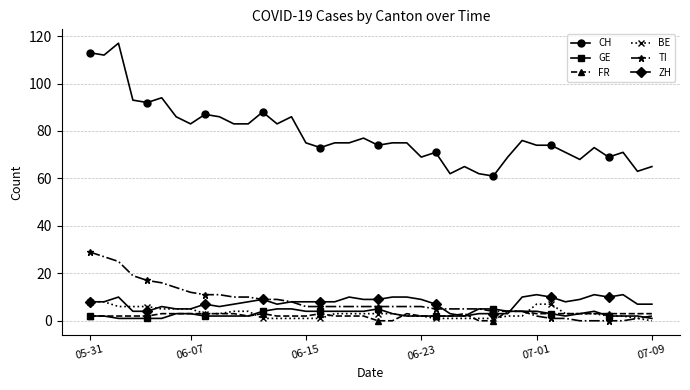

At how many categories does at least one series exceed 56?

40